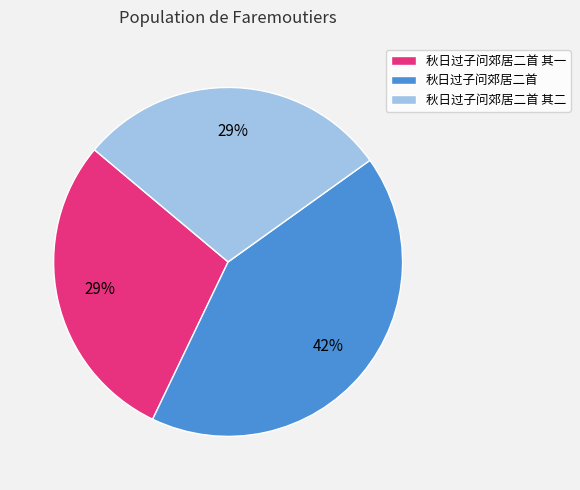

True or false: 秋日过子问郊居二首 其二 accounts for 40% of the total.

False